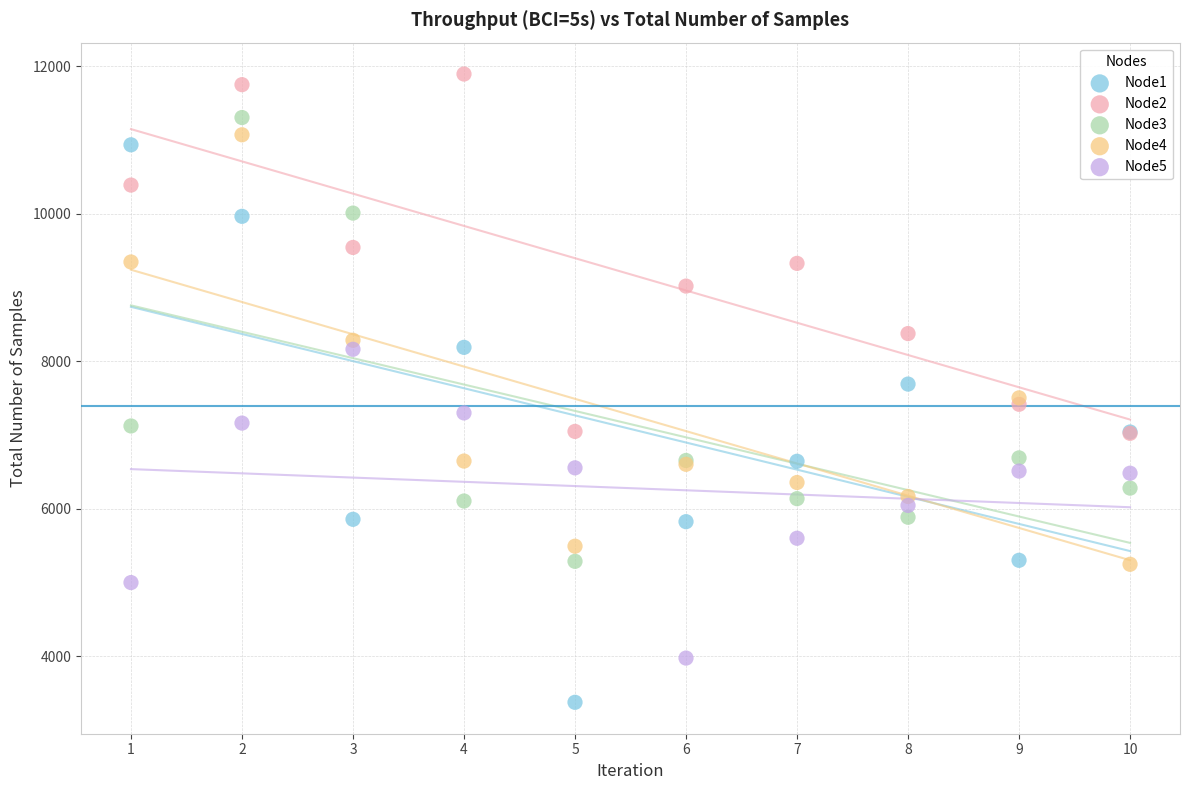

What are all the series names shown in the legend?

Node1, Node2, Node3, Node4, Node5